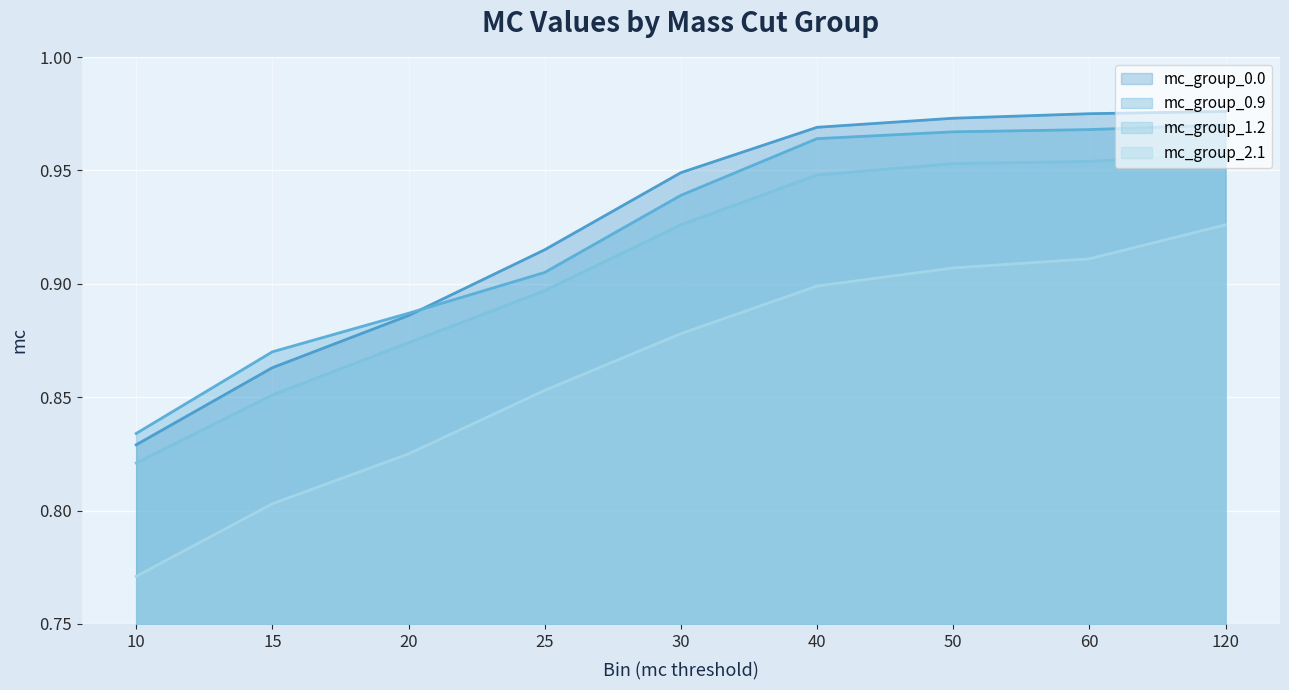

The value of mc_group_0.9 at 120 is 1.0. True or false?

True